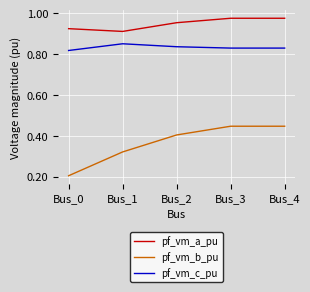

Which series has the largest total across all categories?

pf_vm_a_pu